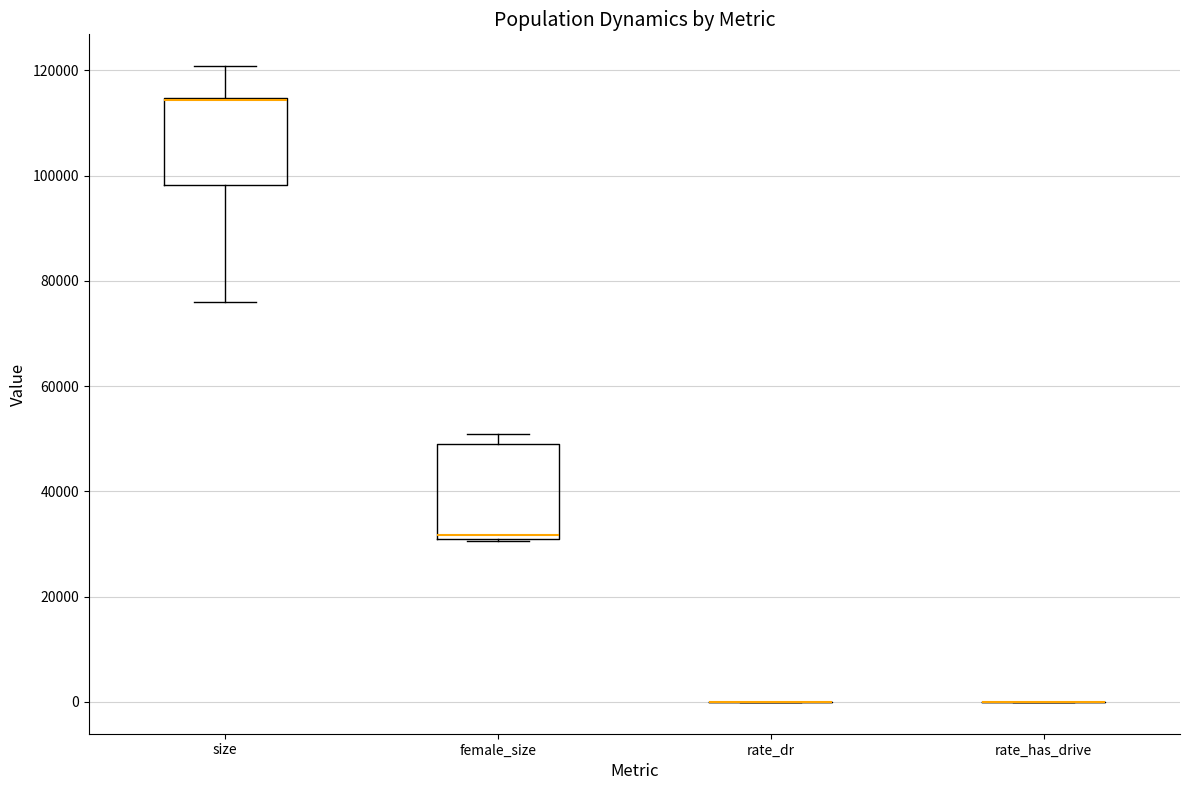

Reading left to right, transcribe this box plot: for each box, give where its median line is, the range the box spans, and where its two whiskers end, as read against the y-axis. The values are not printed on the chart, so give them approximately, as read against the axis.

size: median 114000 (drawn on the box's upper edge), box 98000 to 114000, whiskers 76000 to 120000
female_size: median 32000 (just above the box's lower edge), box 32000 to 50000, whiskers 30000 to 50000 (just above the box's upper edge)
rate_dr: box collapsed to a line at 0, whiskers 0 to 0
rate_has_drive: box collapsed to a line at 0, whiskers 0 to 0